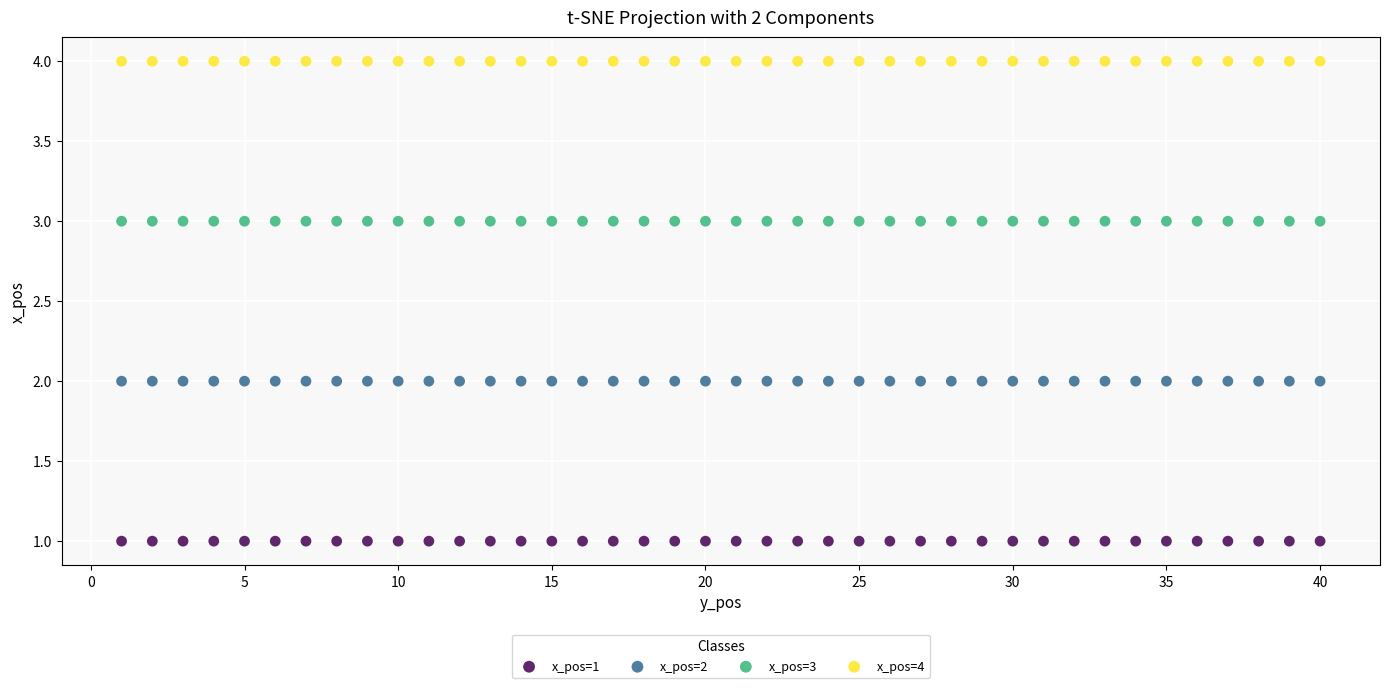

Which series reaches the minimum Y coordinate?

x_pos=1